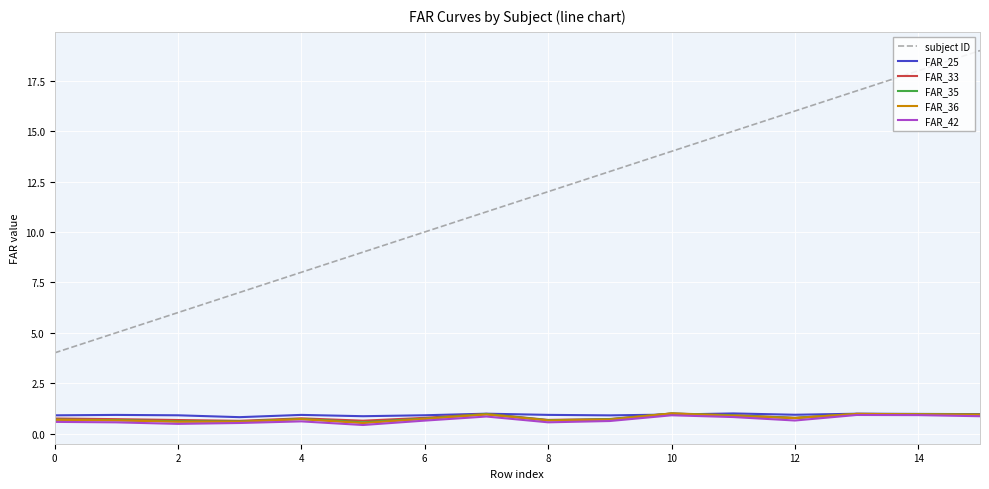

What is the maximum value for FAR_36?

1.0